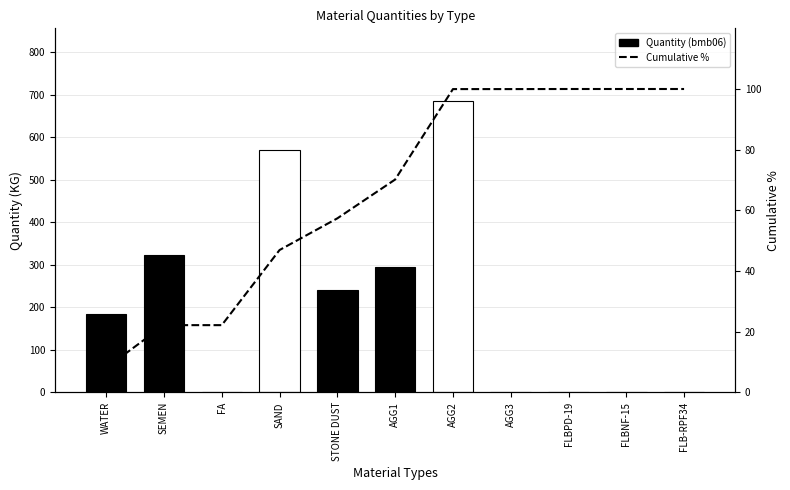

What is the label of the 7th bar from the left?

AGG2